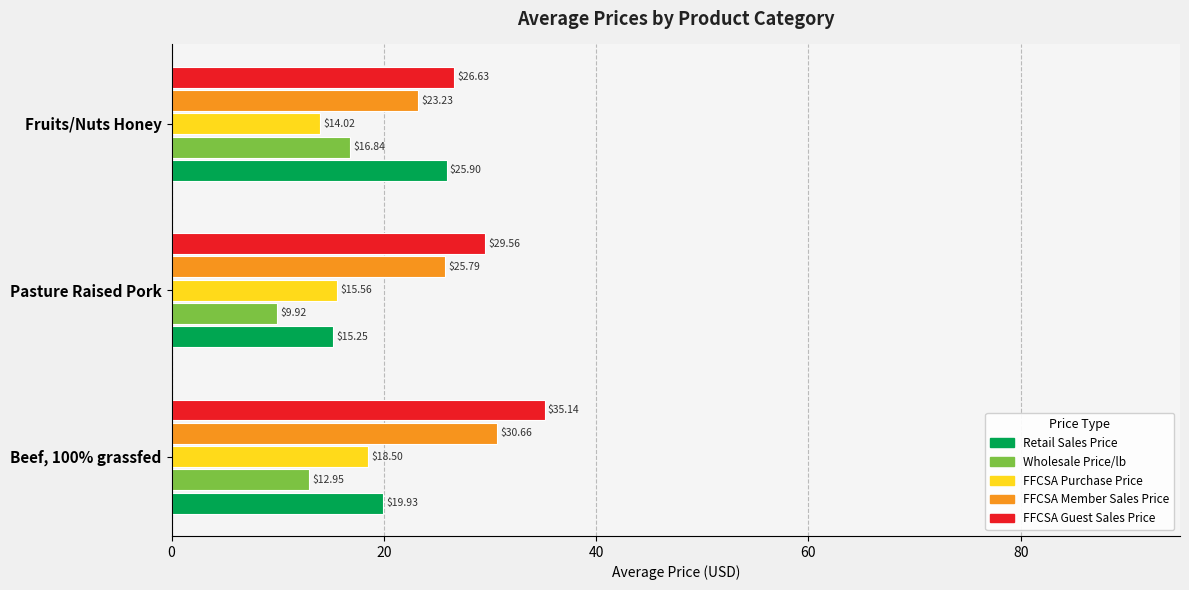

Which label corresponds to the smallest value in the chart?

Pasture Raised Pork